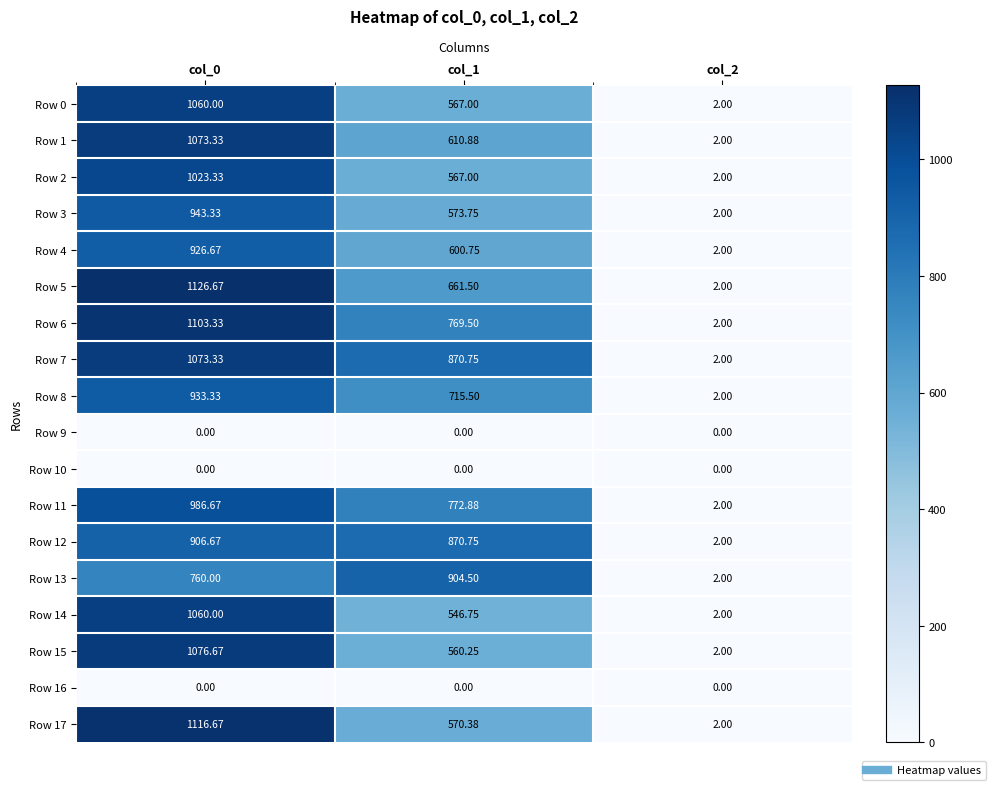

Is the value of Row 14 at col_1 greater than the value of Row 15 at col_2?

Yes